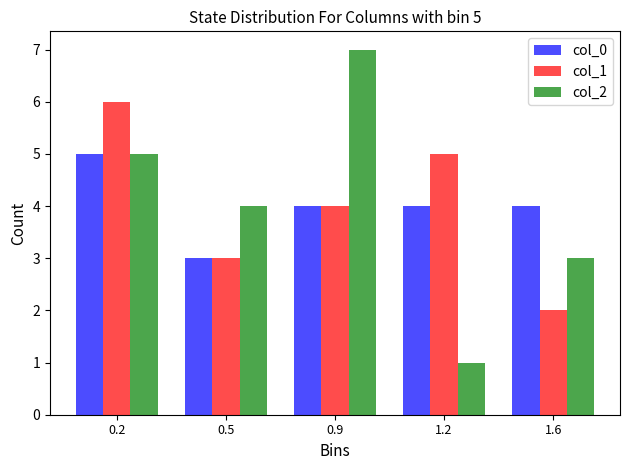

Reading left to right, transcribe all the data shown in this chart.

col_0: 5	3	4	4	4
col_1: 6	3	4	5	2
col_2: 5	4	7	1	3